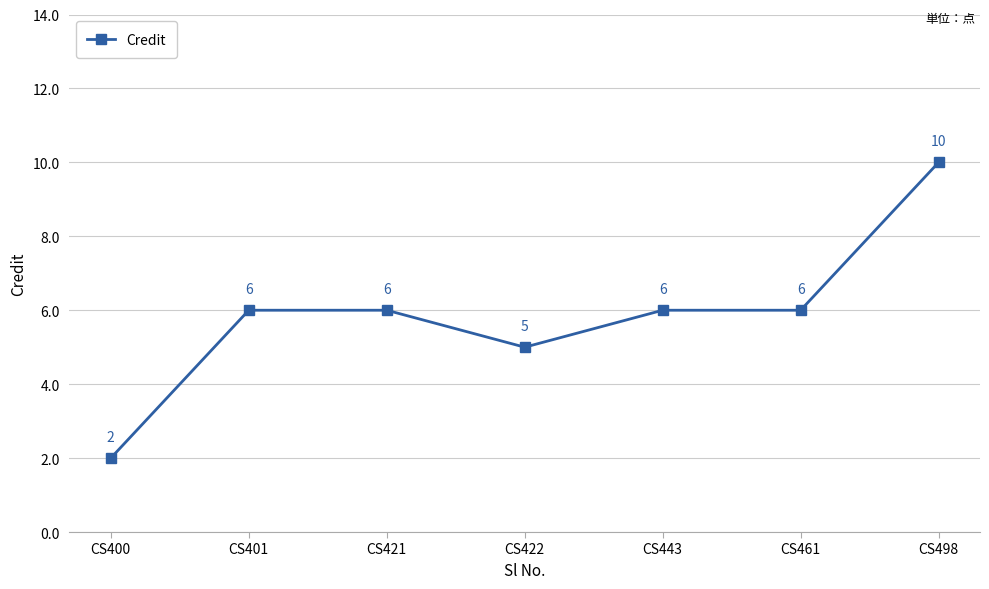

Where is the first local minimum?

CS422